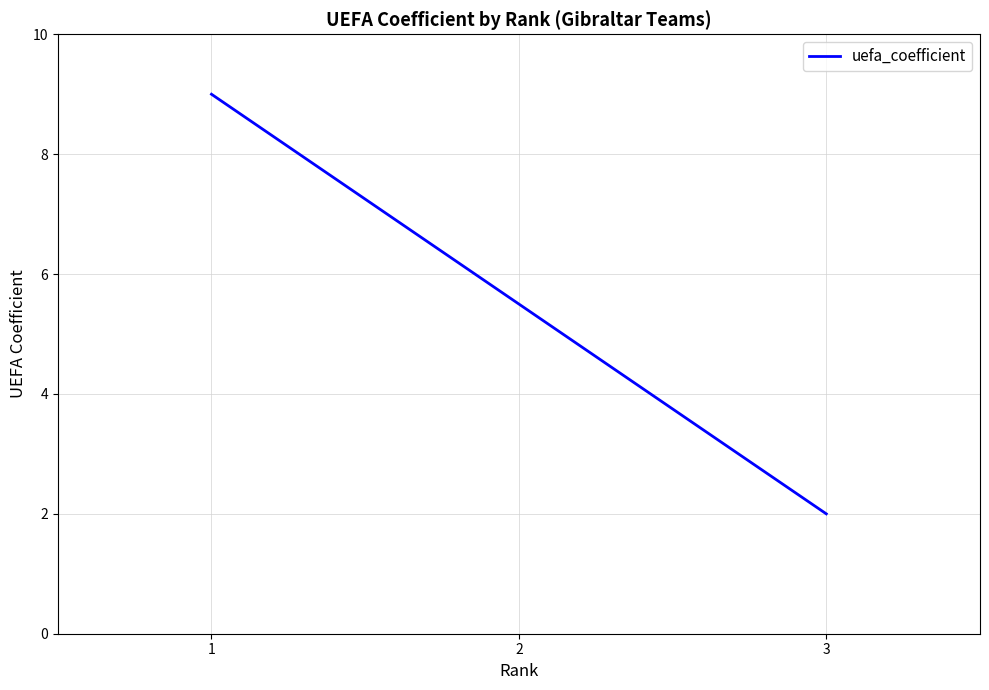

Reading left to right, what are all the values shown in this chart?

9.0	5.5	2.0